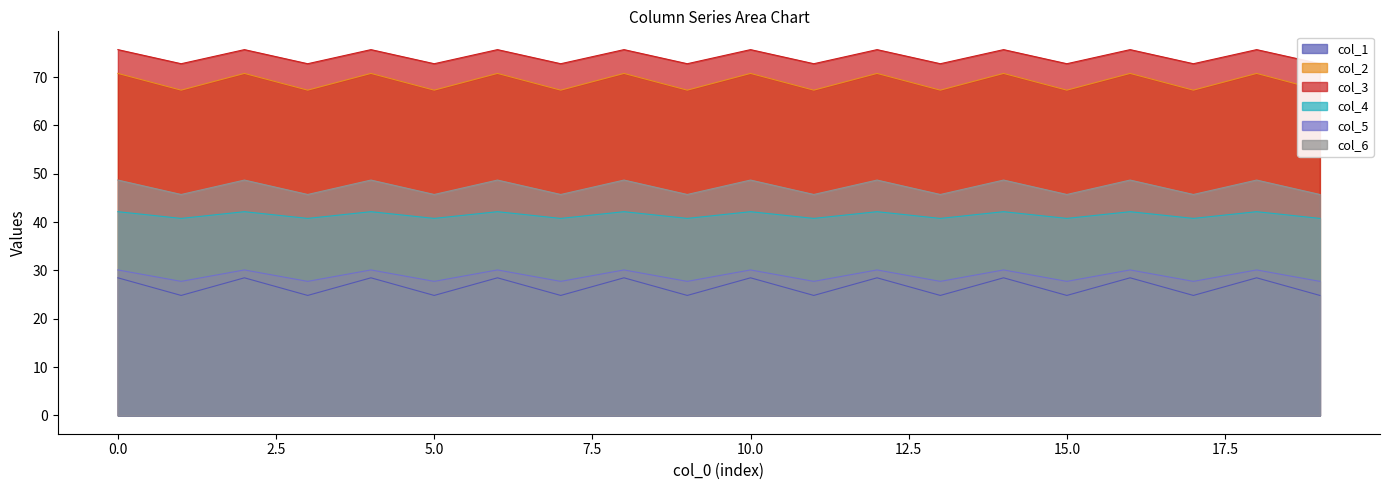

True or false: col_2 and col_4 intersect in this chart.

False